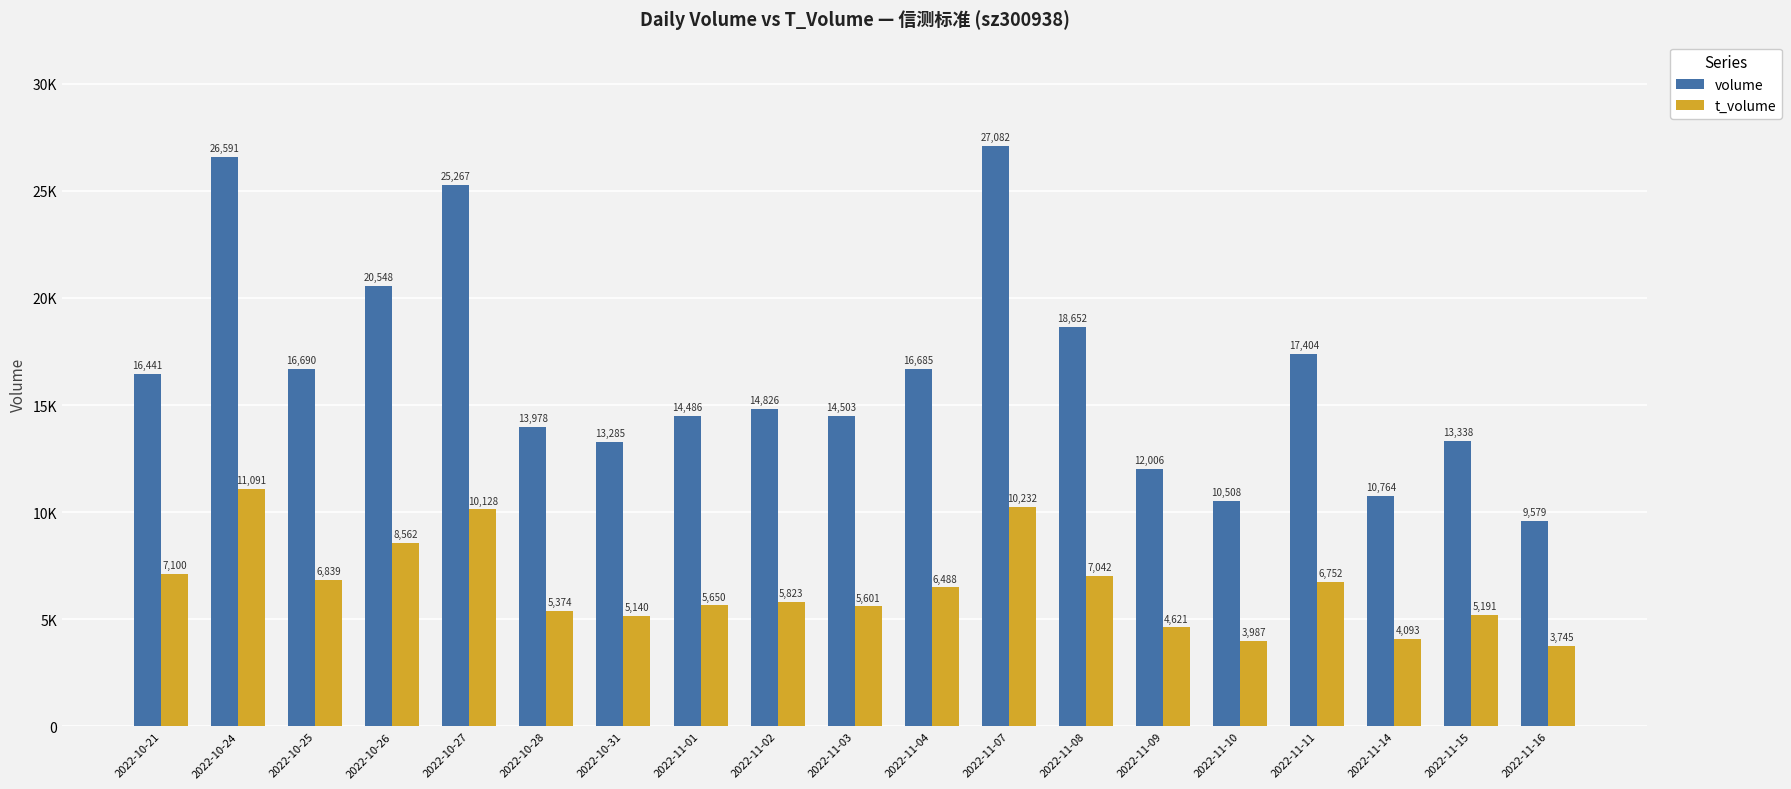

List the series in order of their overall mean, lowest first.

t_volume, volume